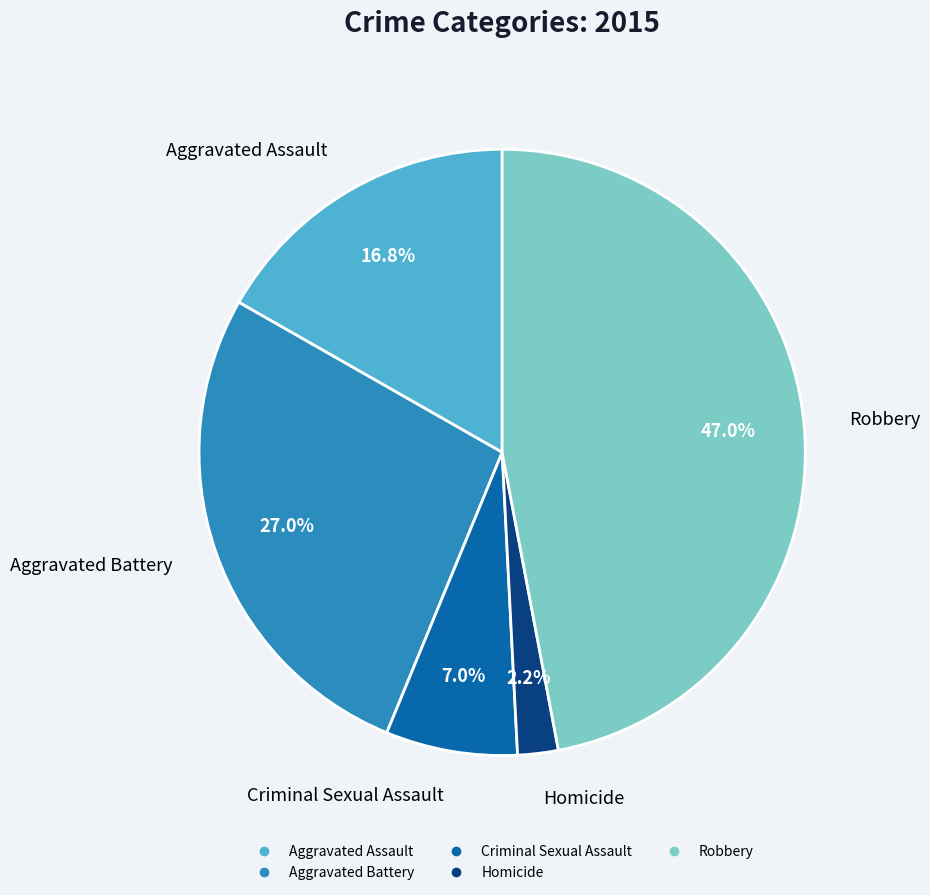

Rank the categories by value from highest to lowest.

Robbery, Aggravated Battery, Aggravated Assault, Criminal Sexual Assault, Homicide